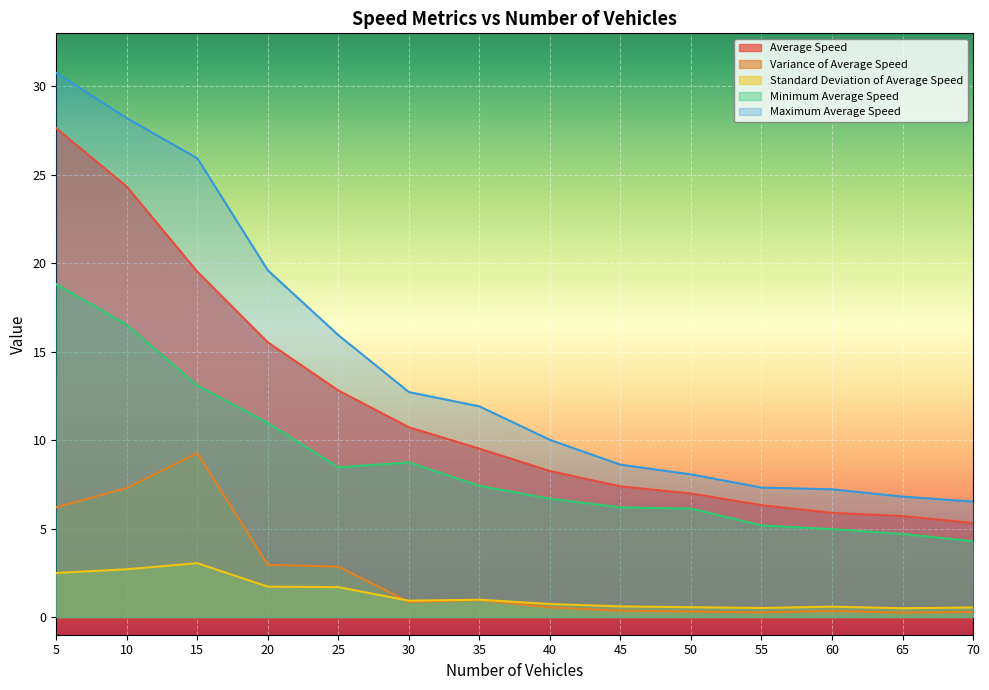

Is it true that Variance of Average Speed equals 1.9 at 10?

False